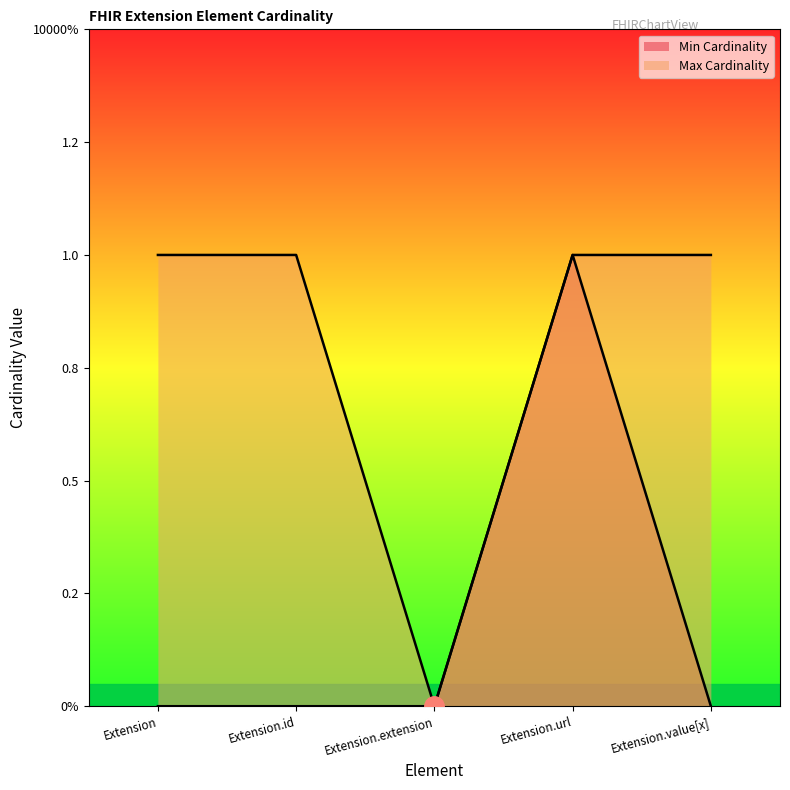

At Extension.url, list the series in order from smallest to largest.

Min Cardinality, Max Cardinality